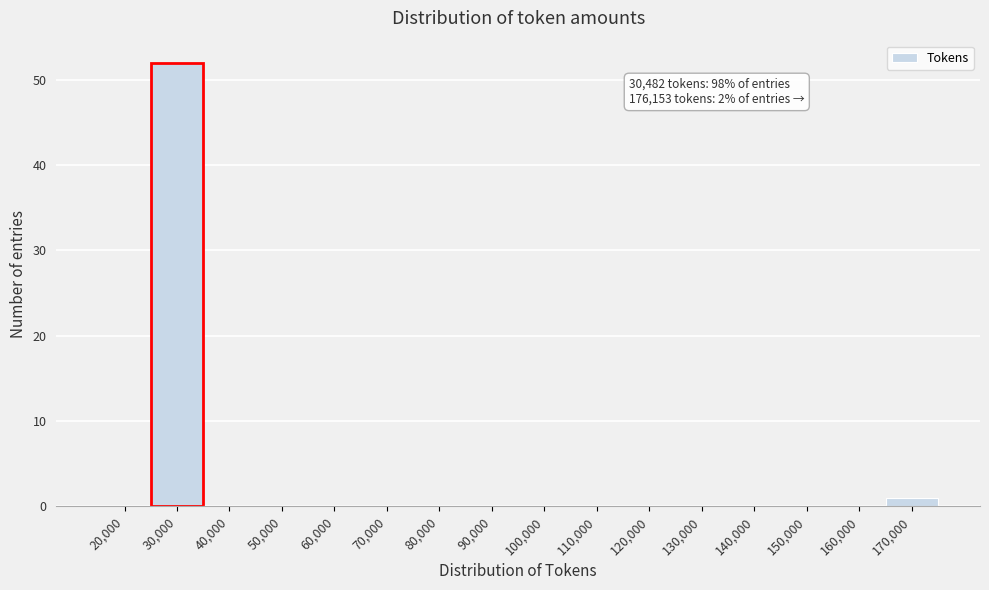

Reading left to right, extract all data points from this chart.

20,000=0	30,000=52	40,000=0	50,000=0	60,000=0	70,000=0	80,000=0	90,000=0	100,000=0	110,000=0	120,000=0	130,000=0	140,000=0	150,000=0	160,000=0	170,000=1